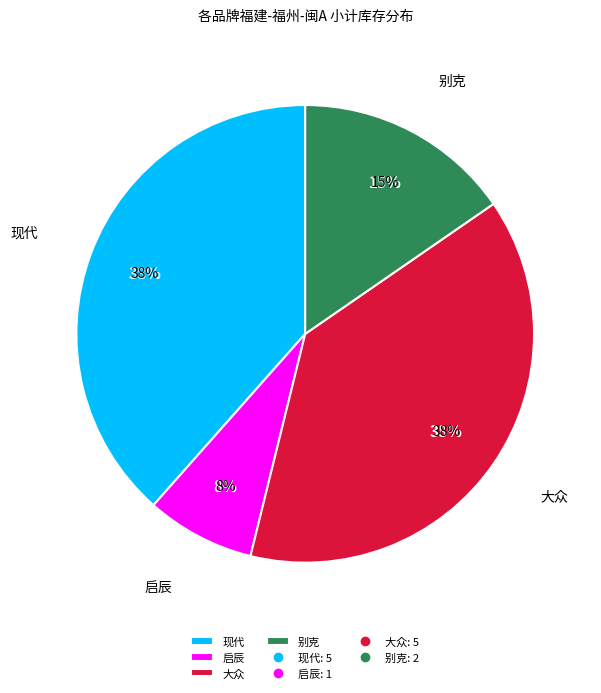

Combined, do 广汽传祺 and 大众 account for over 50%?

No